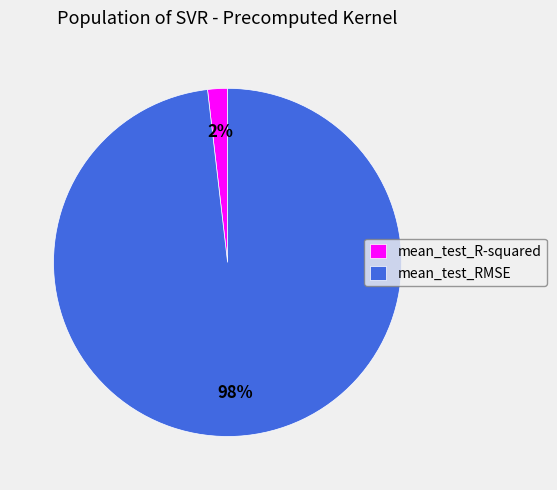

How many segments does this pie chart have?

2